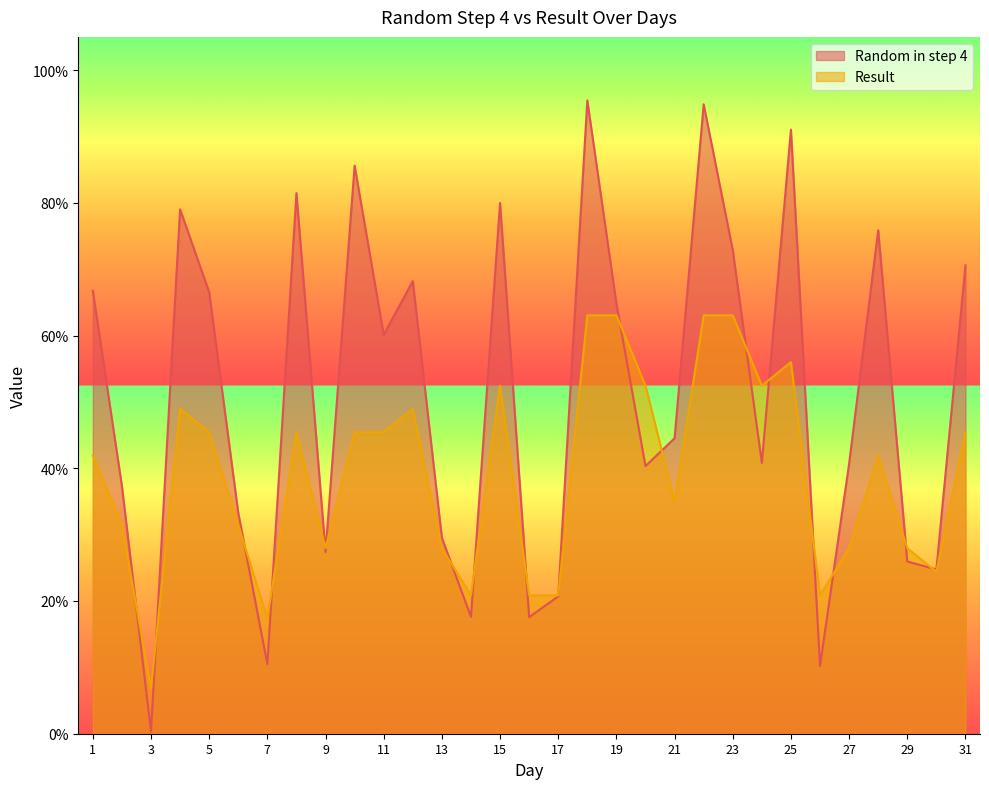

Reading left to right, what are all the values shown in this chart?

Random in step 4: 1=0.7	2=0.4	3=0.0	4=0.8	5=0.7	6=0.3	7=0.1	8=0.8	9=0.3	10=0.9	11=0.6	12=0.7	13=0.3	14=0.2	15=0.8	16=0.2	17=0.2	18=1.0	19=0.6	20=0.4	21=0.4	22=0.9	23=0.7	24=0.4	25=0.9	26=0.1	27=0.4	28=0.8	29=0.3	30=0.2	31=0.7
Result: 1=0.4	2=0.3	3=0.1	4=0.5	5=0.5	6=0.3	7=0.2	8=0.5	9=0.3	10=0.5	11=0.5	12=0.5	13=0.3	14=0.2	15=0.5	16=0.2	17=0.2	18=0.6	19=0.6	20=0.5	21=0.3	22=0.6	23=0.6	24=0.5	25=0.6	26=0.2	27=0.3	28=0.4	29=0.3	30=0.2	31=0.5